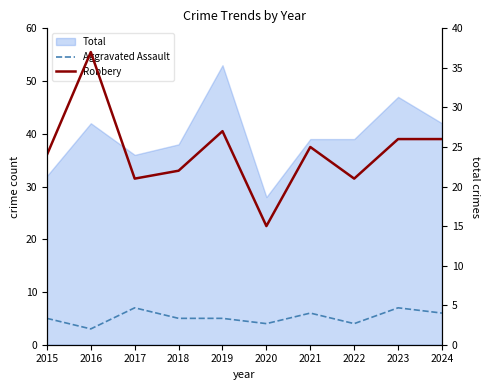

What is the average value of the Aggravated Assault series?

5